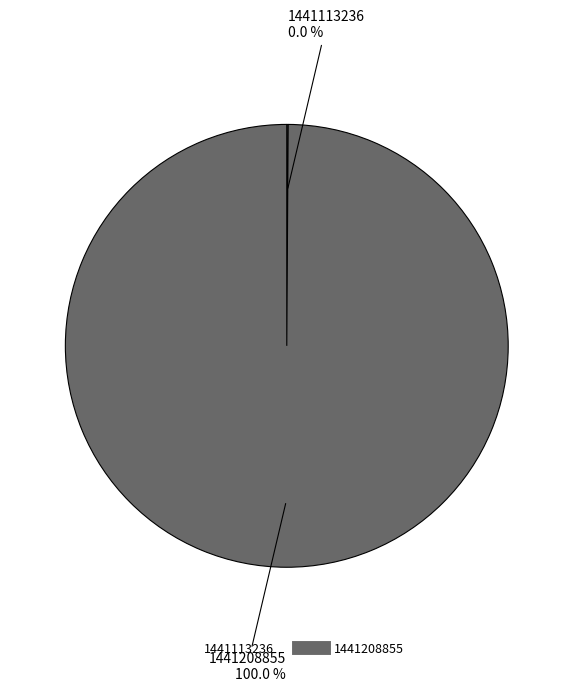

To the nearest percent, what is the difference between the largest and smallest slice percentages?

100%